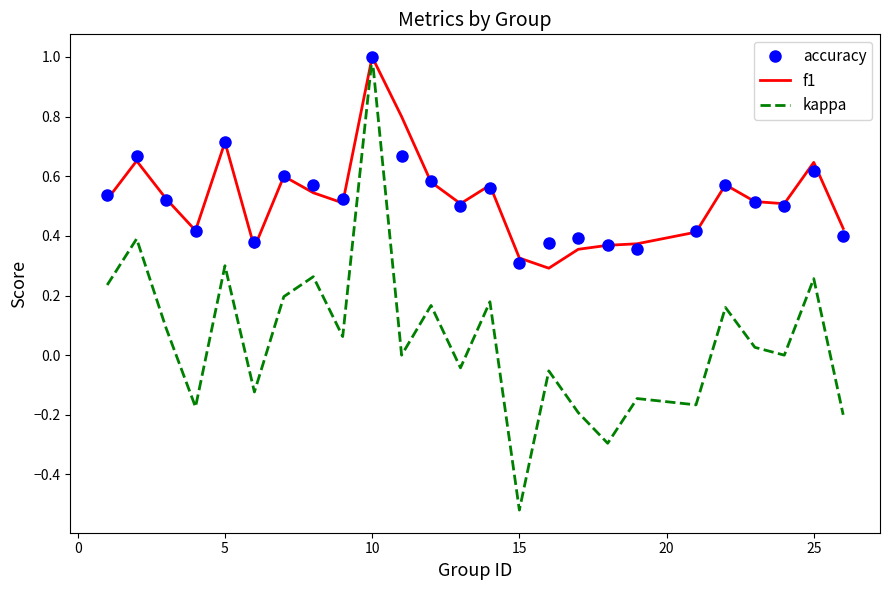

Which series has the widest spread of values?

kappa